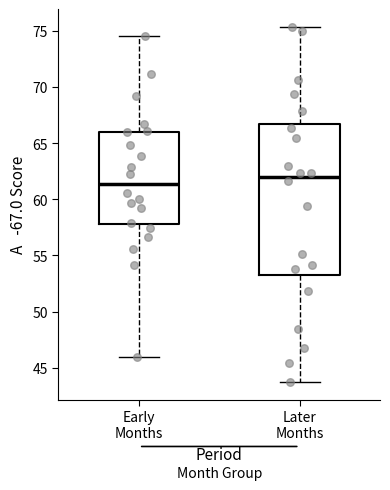

Where does the lower whisker of the box for Early Months end on the y-axis? The values are not printed on the chart, so give them approximately, as read against the axis.

46.0